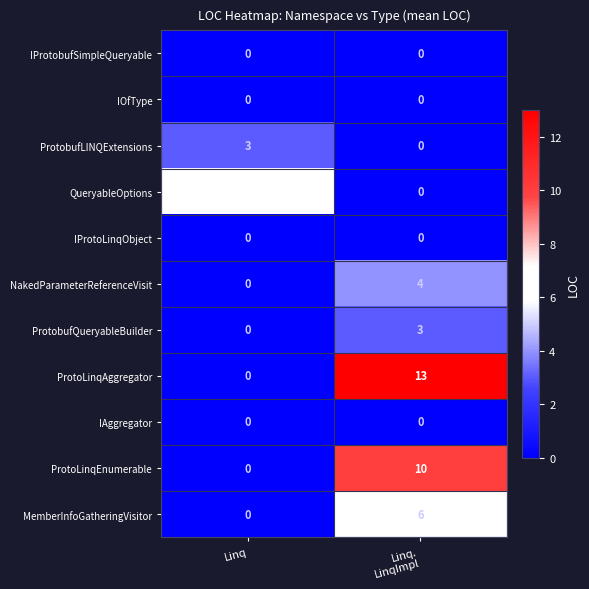

Which series has the largest total across all categories?

ProtoLinqAggregator